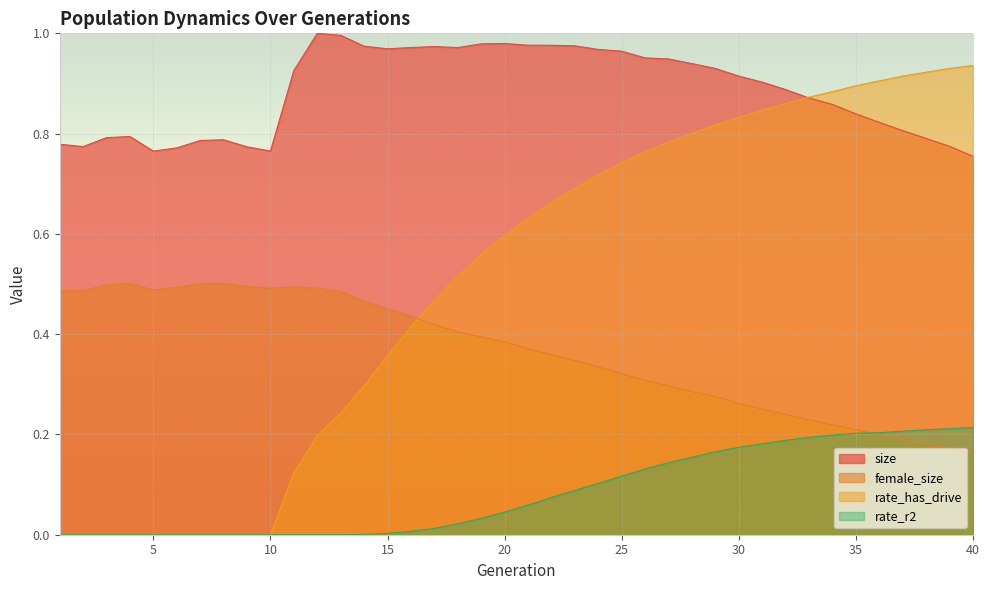

At which label does rate_r2 reach its minimum?

1